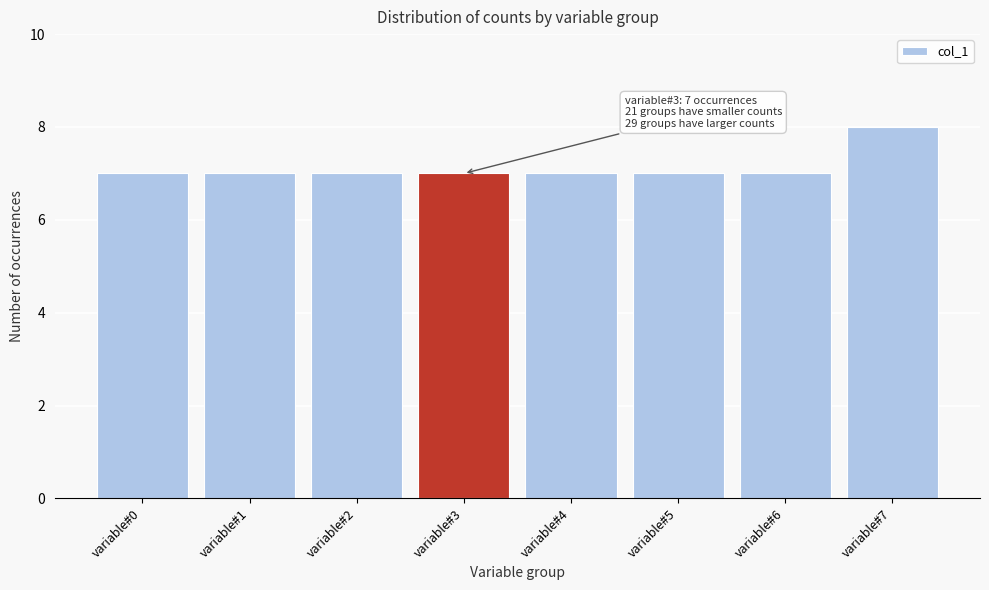

Reading left to right, extract all data points from this chart.

7	7	7	7	7	7	7	8